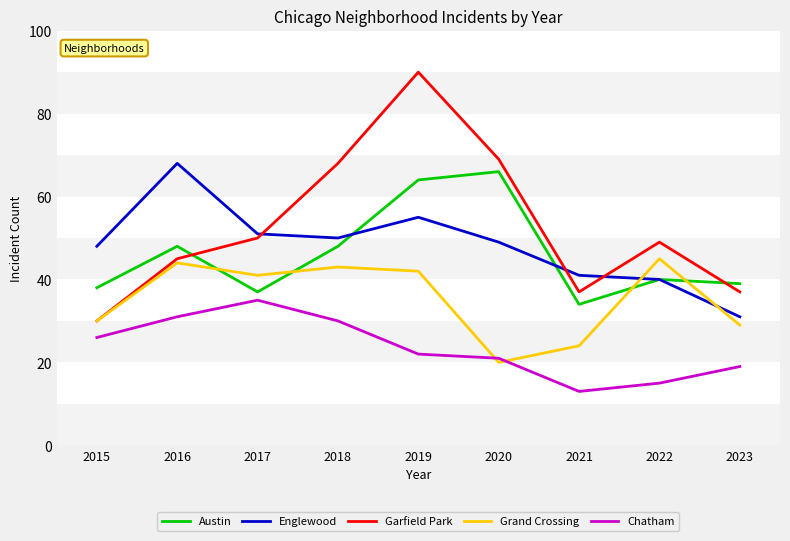

What is the difference between the Garfield Park values at 2018 and 2021?

31